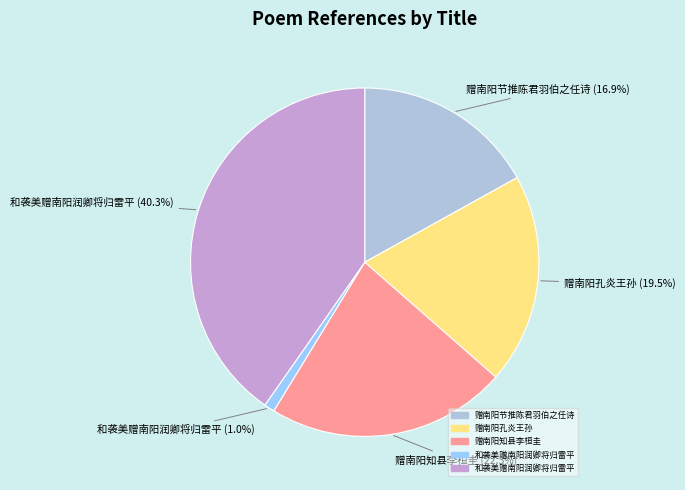

Is there any slice that represents more than half of the pie?

No